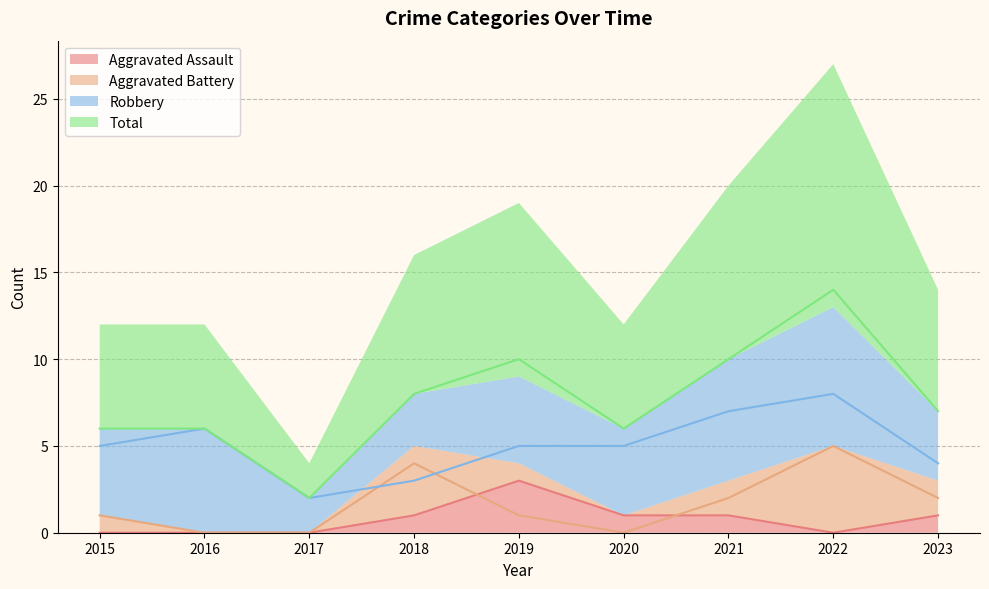

True or false: Aggravated Assault has a value of 1 at 2022.

False